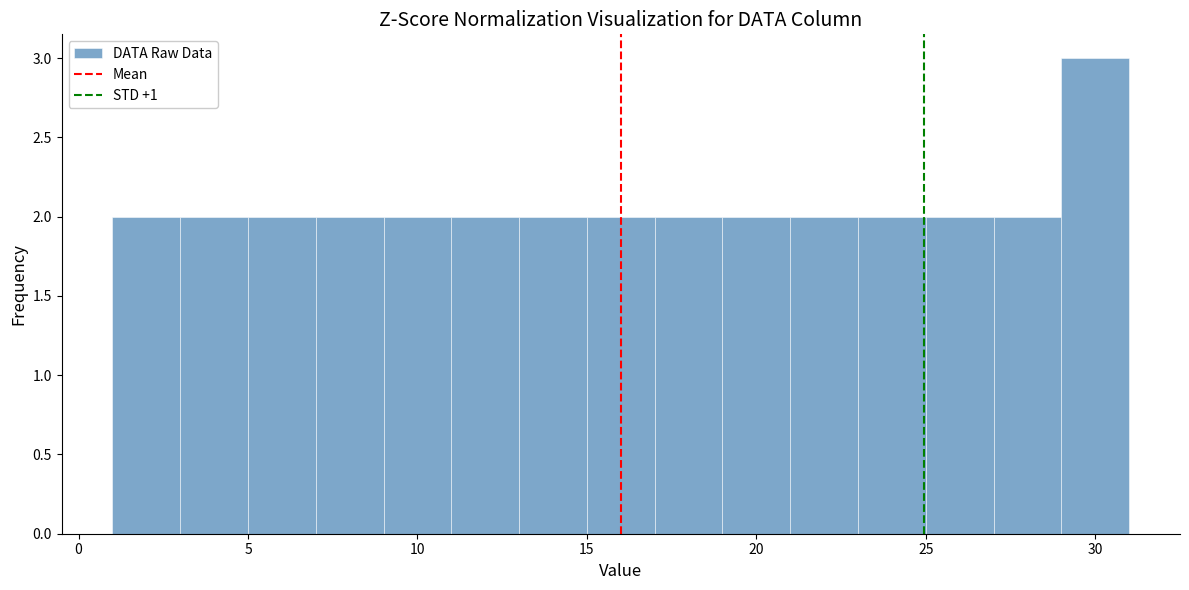

Reading left to right, transcribe this chart: for each bar, give the range it covers on the x-axis and its height. The values are not printed on the chart, so give them approximately, as read against the axis.

1 to 3: 2
3 to 5: 2
5 to 7: 2
7 to 9: 2
9 to 11: 2
11 to 13: 2
13 to 15: 2
15 to 17: 2
17 to 19: 2
19 to 21: 2
21 to 23: 2
23 to 25: 2
25 to 27: 2
27 to 29: 2
29 to 31: 3